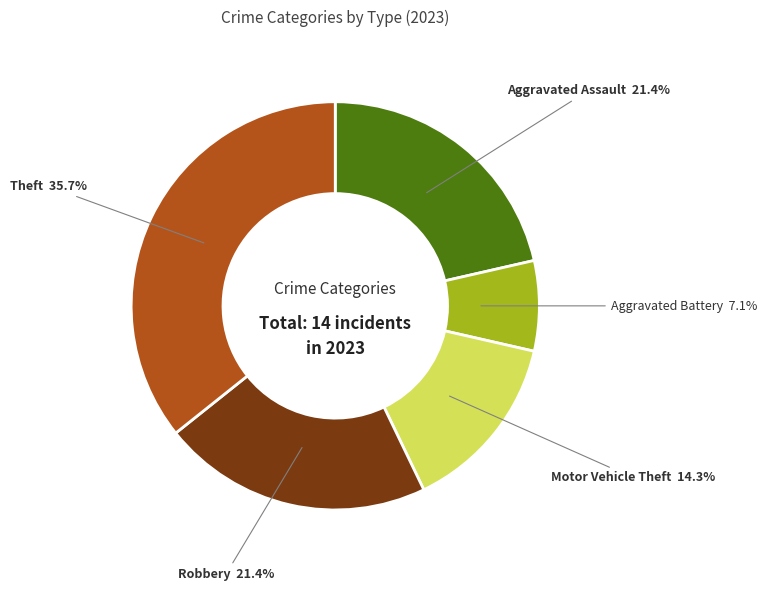

To the nearest percent, what is the average slice percentage?

20%